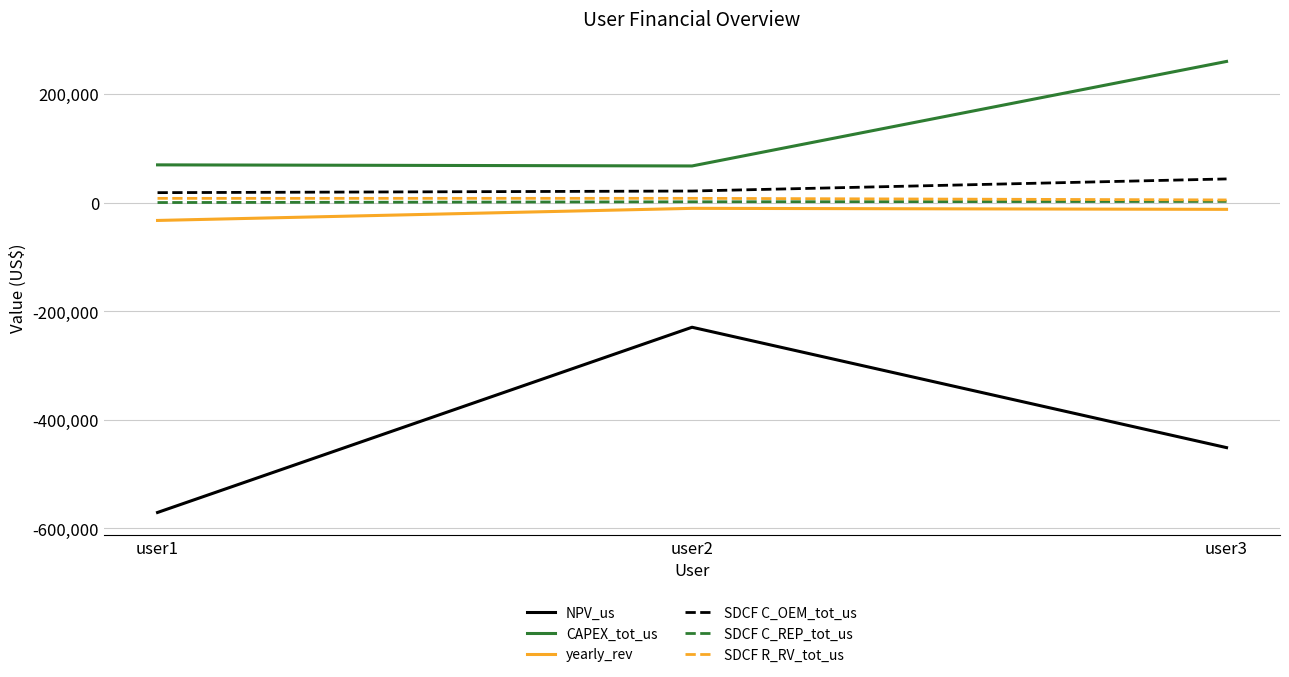

List the labels in order of NPV_us value, largest first.

user2, user3, user1